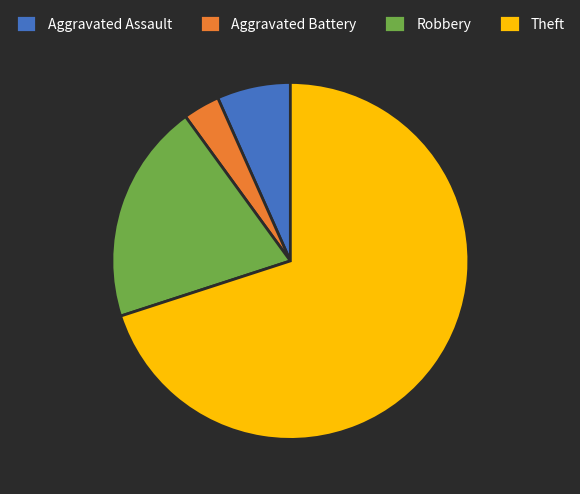

True or false: Aggravated Assault accounts for 15% of the total.

False